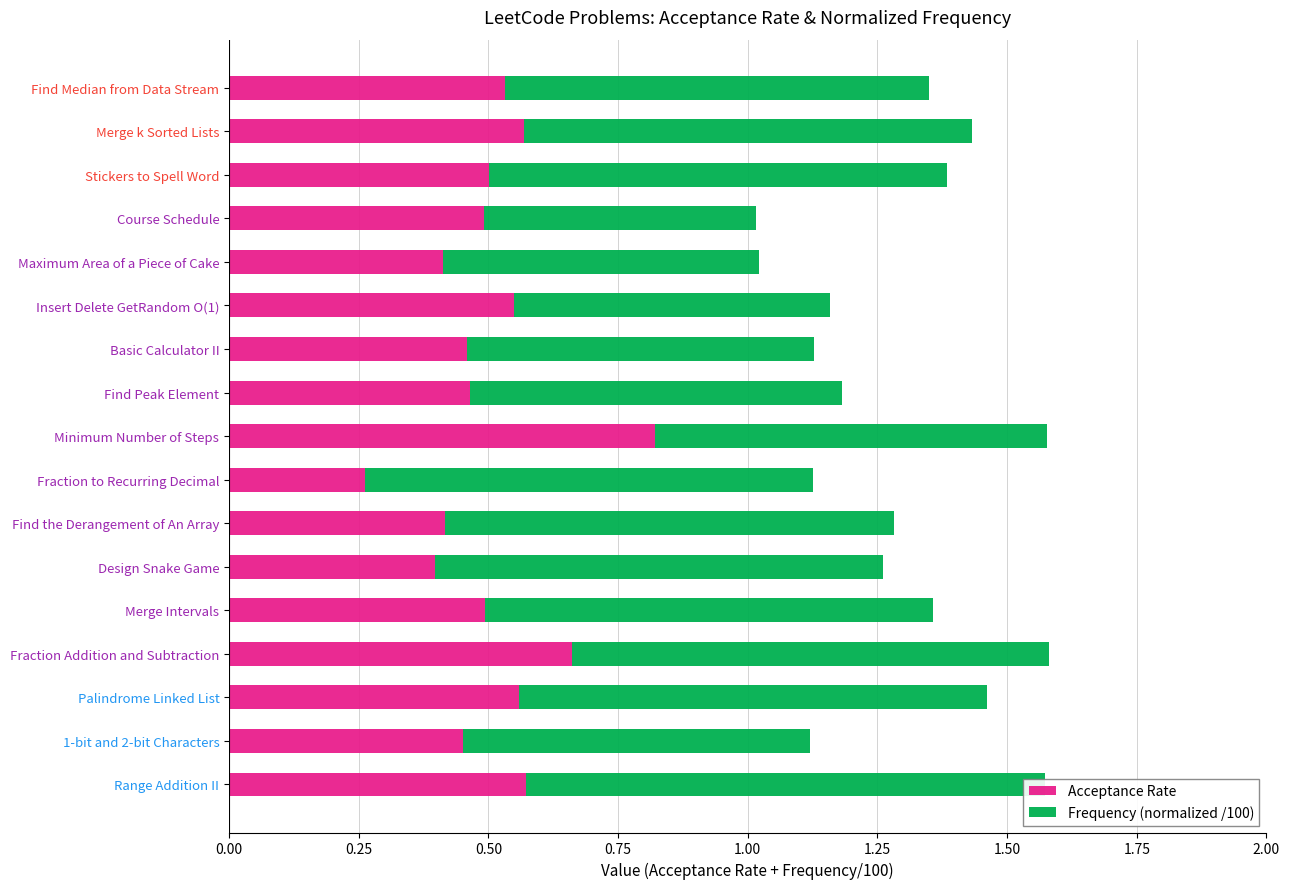

Does the chart contain any negative values?

No